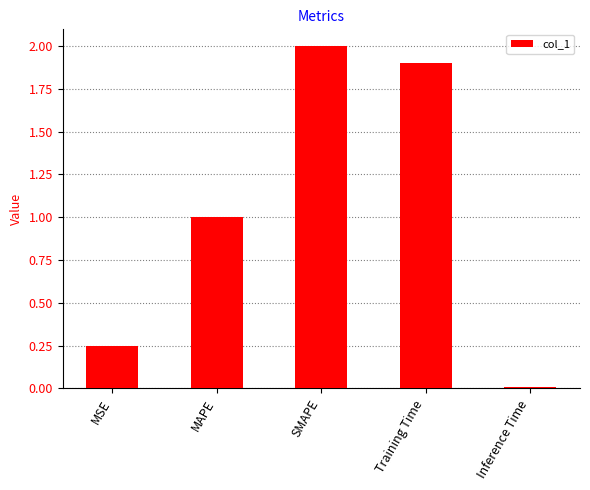

What is the label of the 1st bar from the left?

MSE